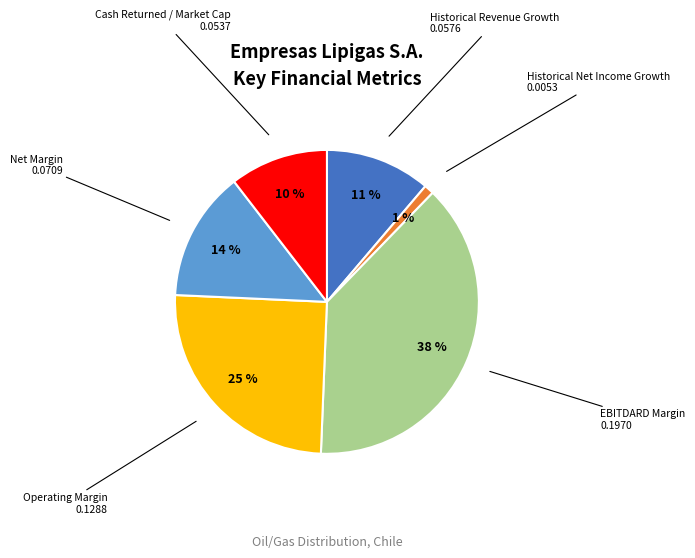

To the nearest percent, what is the average slice percentage?

17%